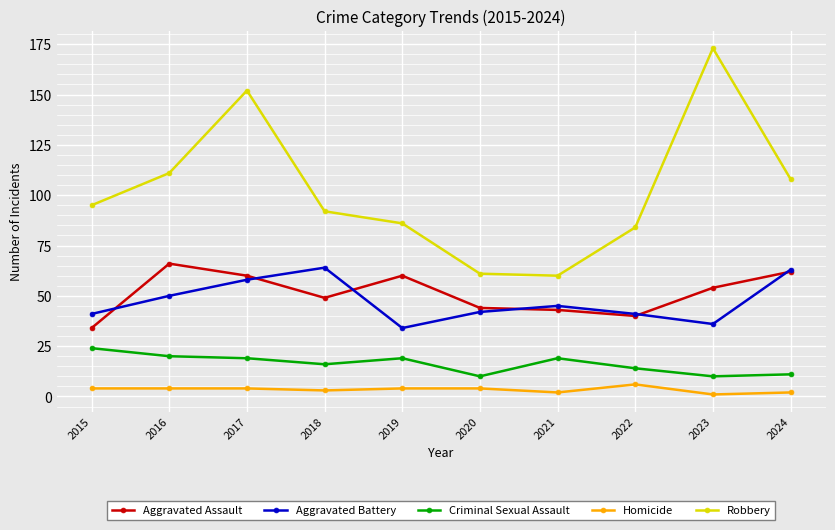

In Aggravated Battery, how many points are higher than both neighbors (excluding endpoints)?

2